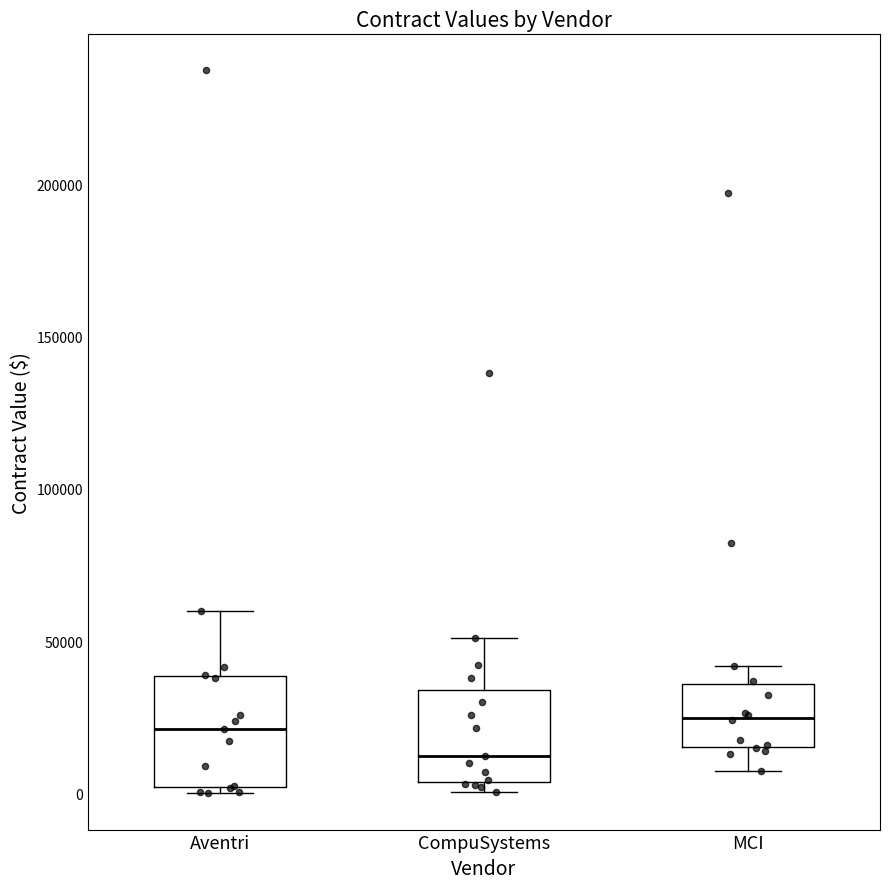

Reading left to right, read every box against the y-axis: the position of its median line, the range the box covers, and the ends of its whiskers. The values are not printed on the chart, so give them approximately, as read against the axis.

Aventri: median 20000, box 0 to 40000, whiskers 0 (just below the box's lower edge) to 60000
CompuSystems: median 10000, box 5000 to 35000, whiskers 0 to 50000
MCI: median 25000, box 15000 to 35000, whiskers 10000 to 40000